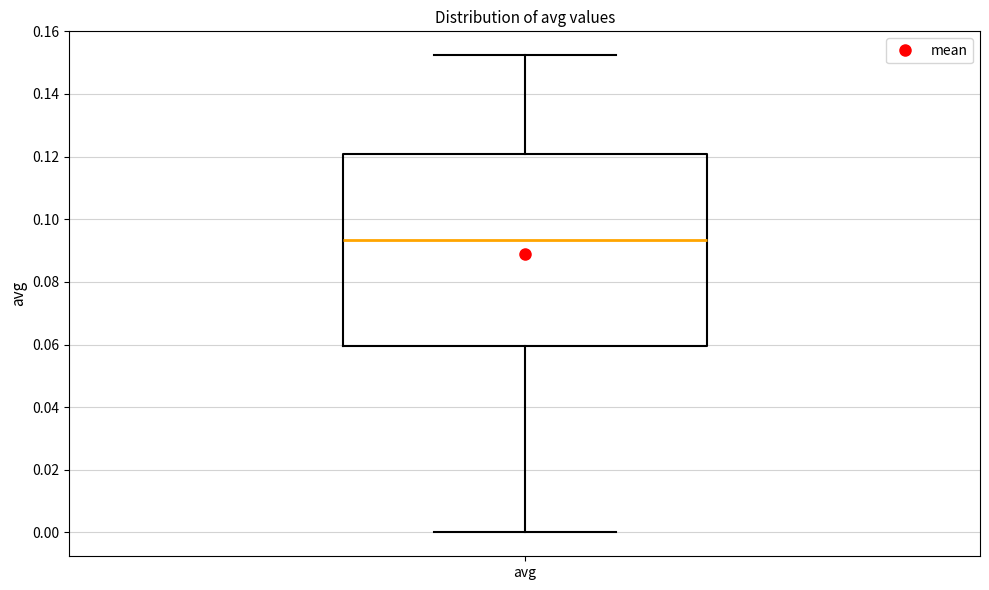

Read this box plot against the y-axis: the position of the median line, the range covered by the box, and the ends of both whiskers. The values are not printed on the chart, so give them approximately, as read against the axis.

median 0.094, box 0.060 to 0.120, whiskers 0.000 to 0.152